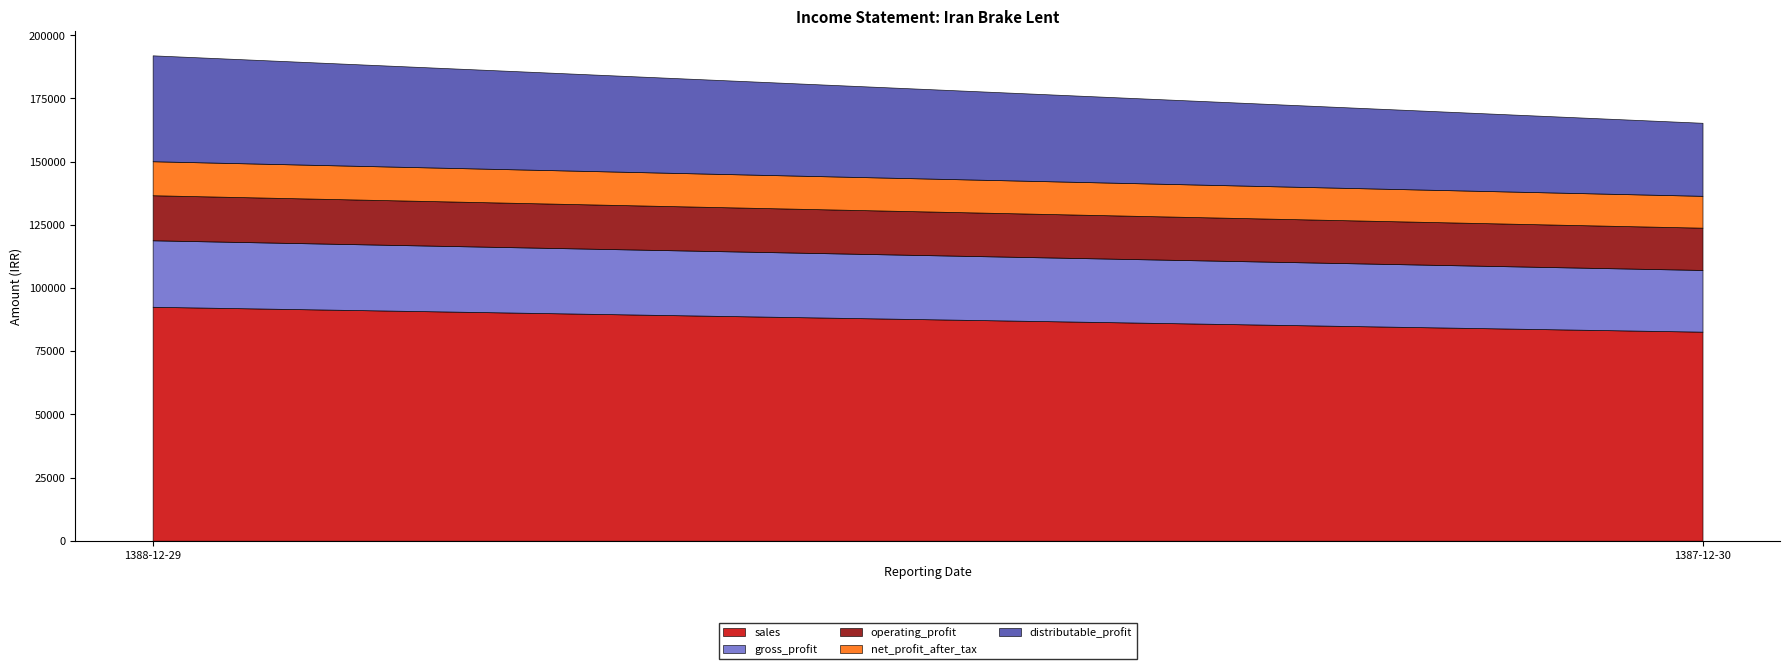

At which category is the sum across all series the highest?

1388-12-29